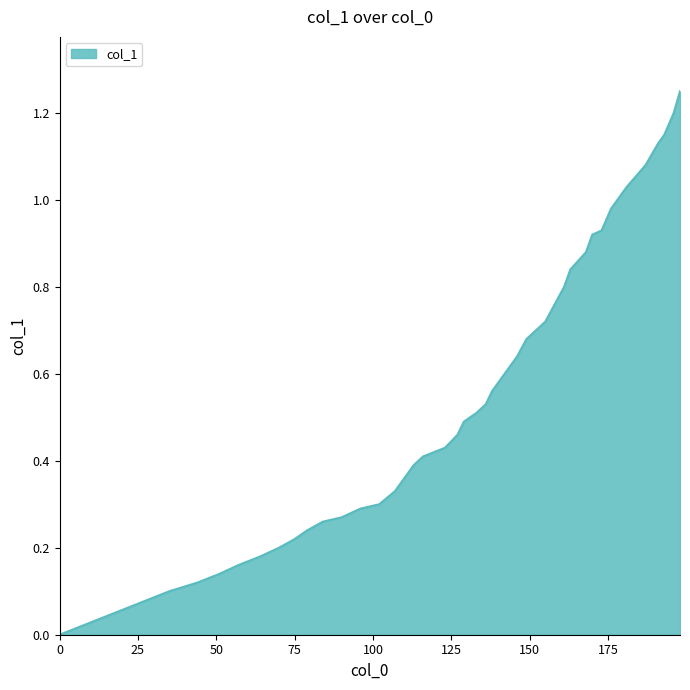

What is the average value?

0.6